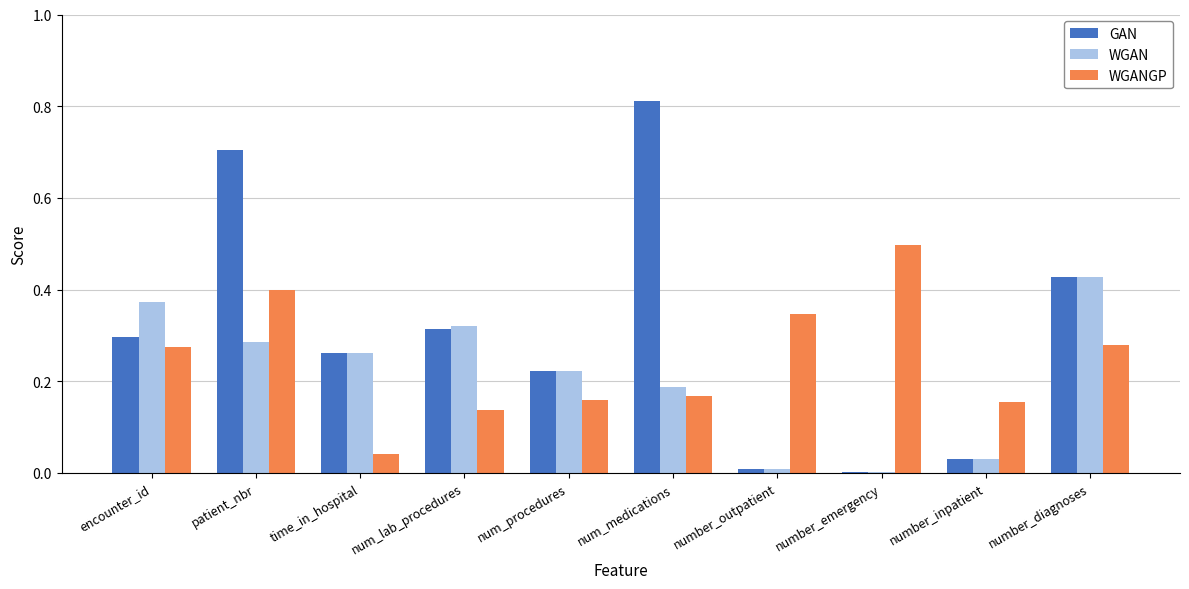

Between encounter_id and num_procedures, which series saw the biggest shift?

WGAN